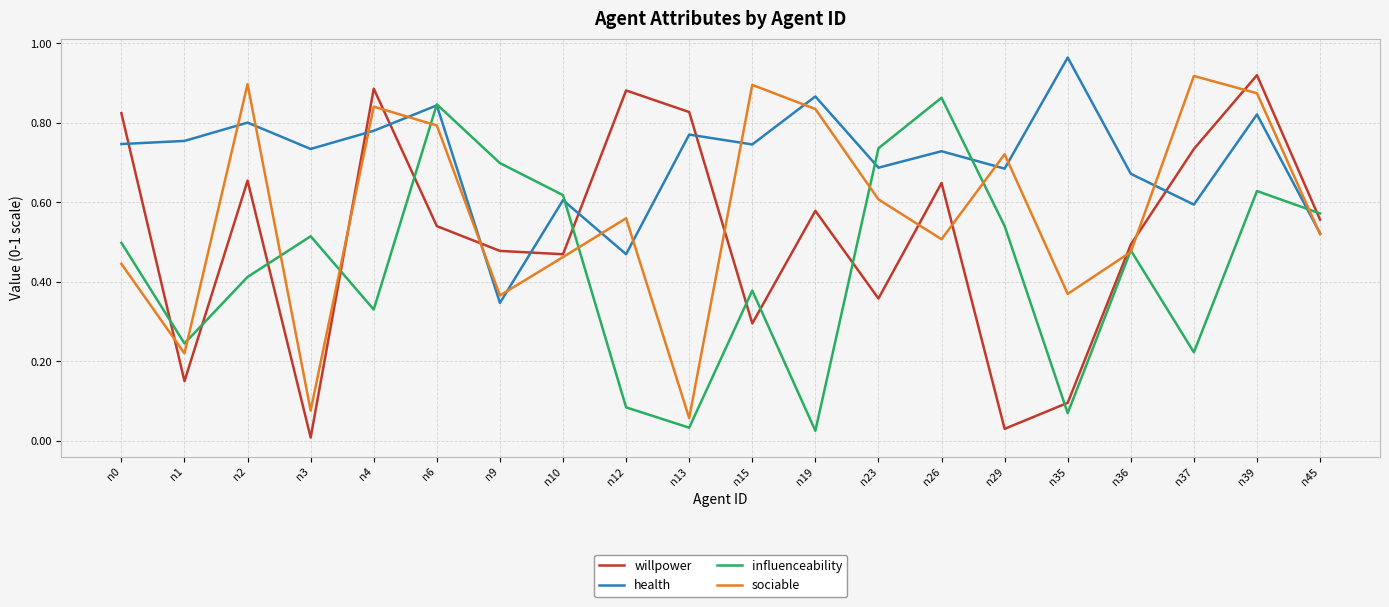

True or false: willpower has more than 2 points higher than both neighbors.

True